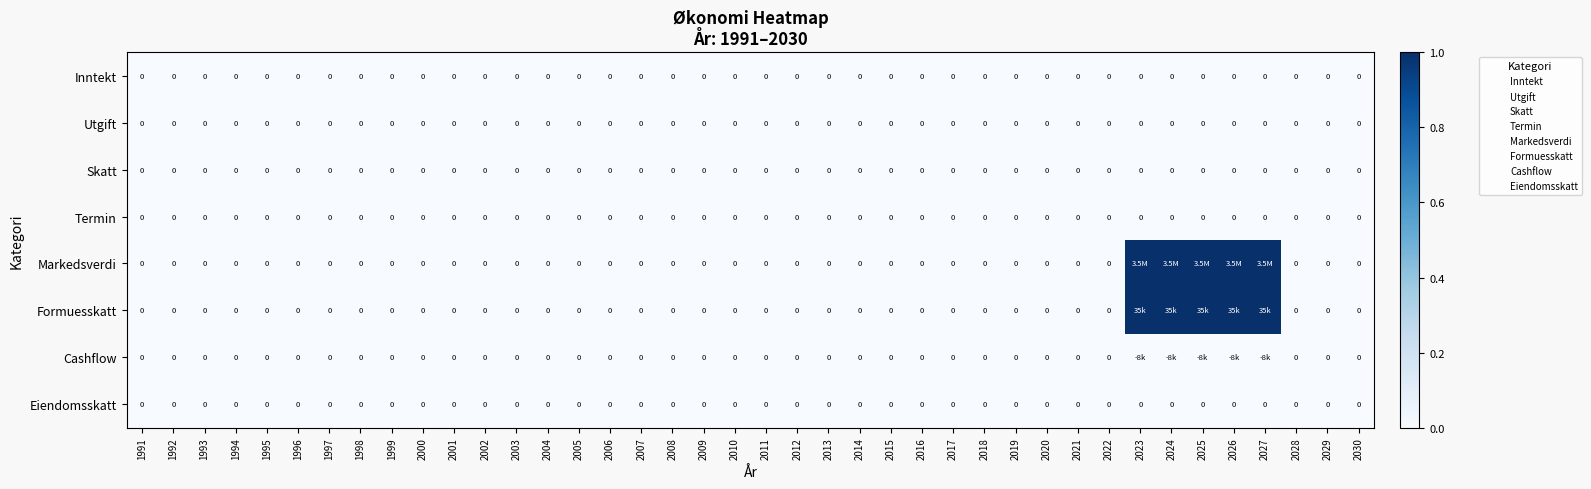

Count the number of categories in the chart.

40